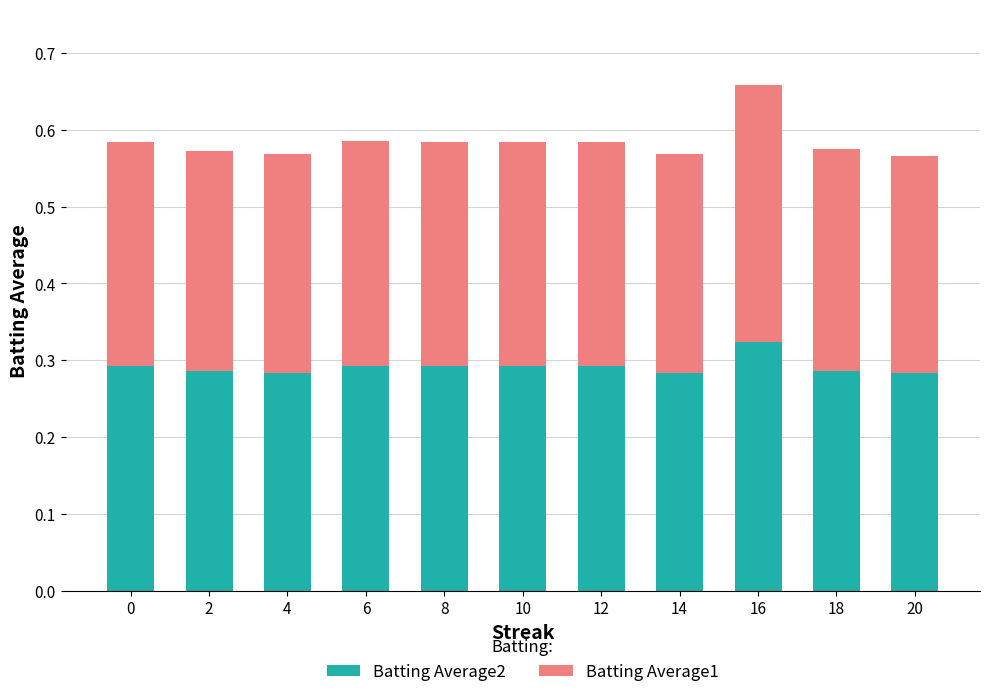

What is the sum of the Batting Average2 values at 14 and 18?

0.6